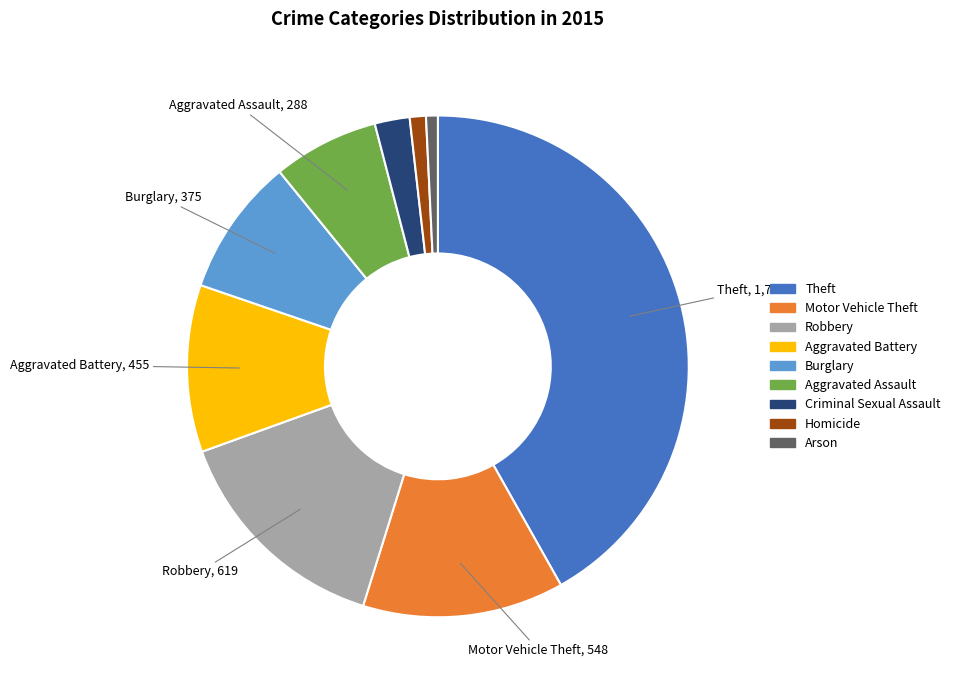

The Motor Vehicle Theft slice represents 13% of the pie. True or false?

True